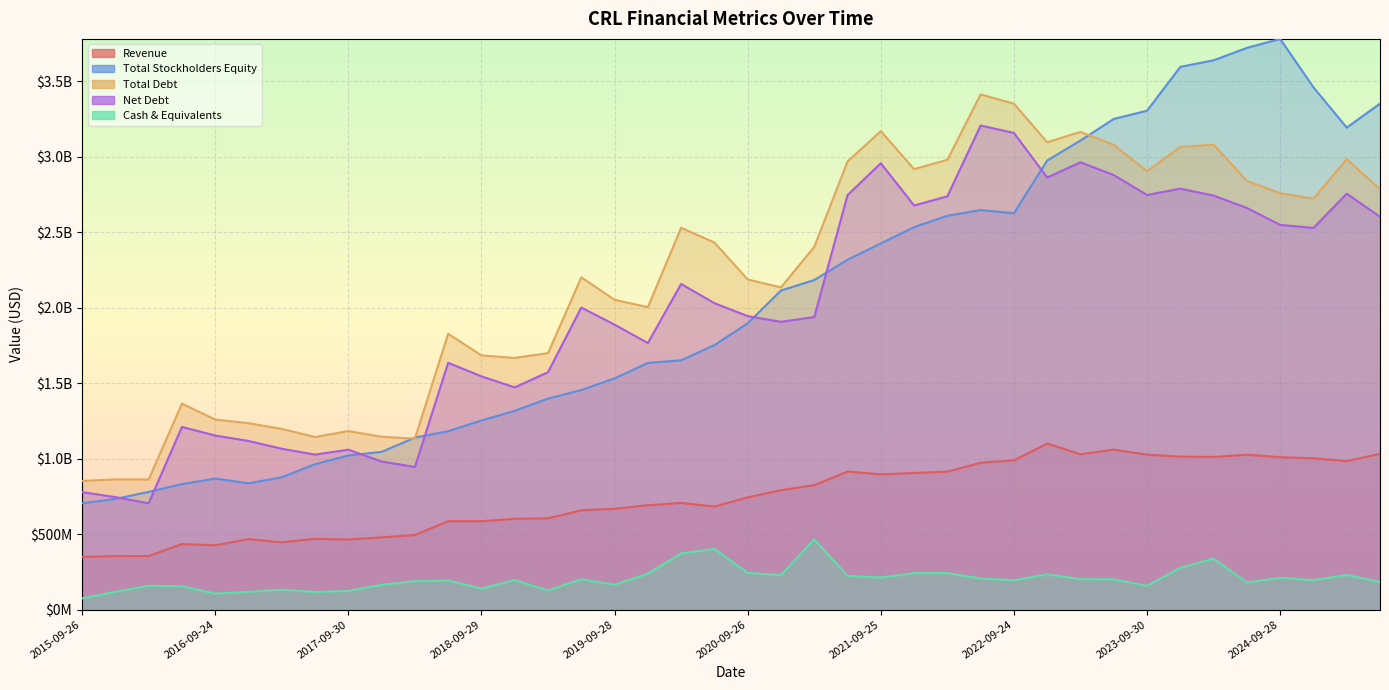

How many values in the Net Debt series exceed 2001470000?

19